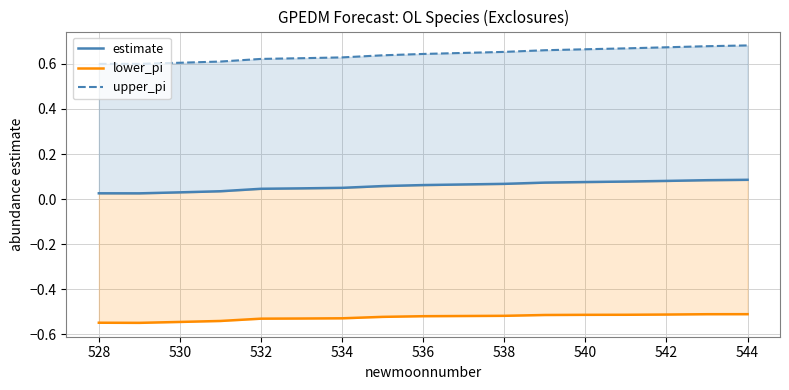

Reading left to right, extract all data points from this chart.

estimate: 0.0	0.0	0.0	0.0	0.0	0.0	0.1	0.1	0.1	0.1	0.1	0.1	0.1	0.1	0.1	0.1	0.1
lower_pi: -0.5	-0.5	-0.5	-0.5	-0.5	-0.5	-0.5	-0.5	-0.5	-0.5	-0.5	-0.5	-0.5	-0.5	-0.5	-0.5	-0.5
upper_pi: 0.6	0.6	0.6	0.6	0.6	0.6	0.6	0.6	0.6	0.6	0.7	0.7	0.7	0.7	0.7	0.7	0.7